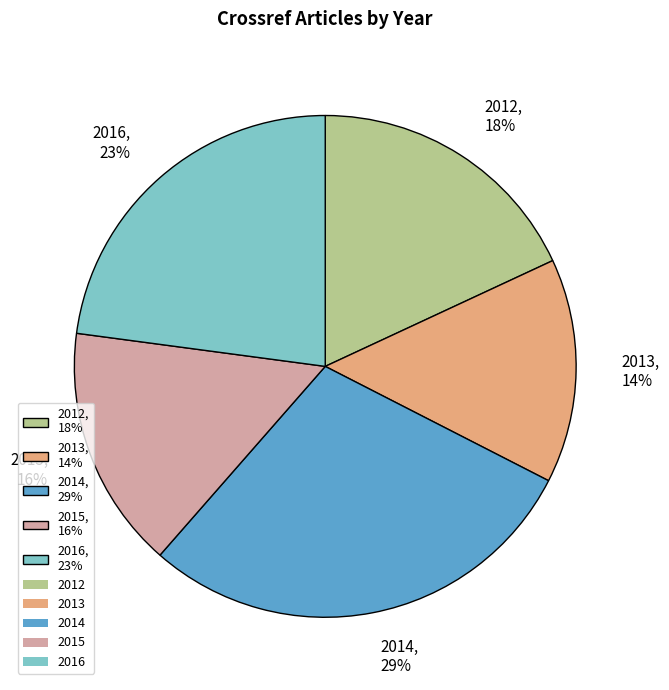

Count the number of slices in the pie.

5